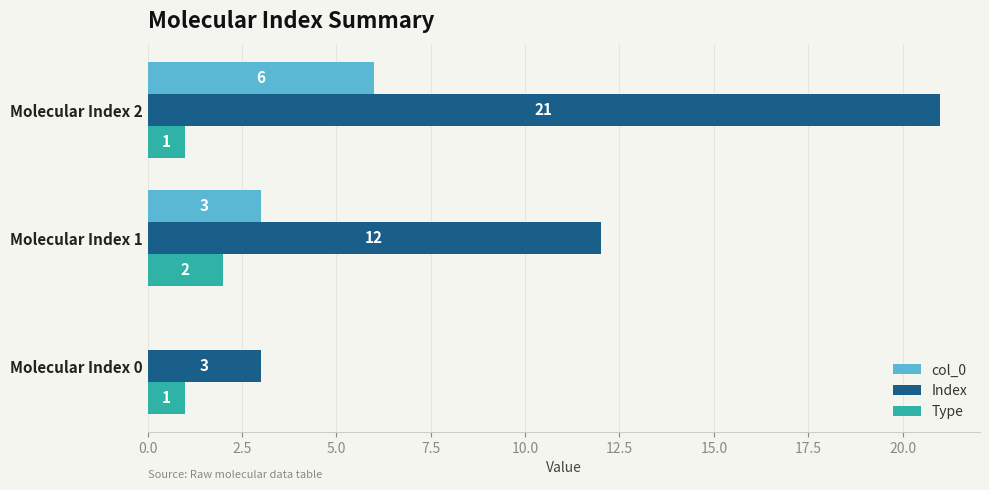

At which category is the sum across all series the highest?

Molecular Index 2